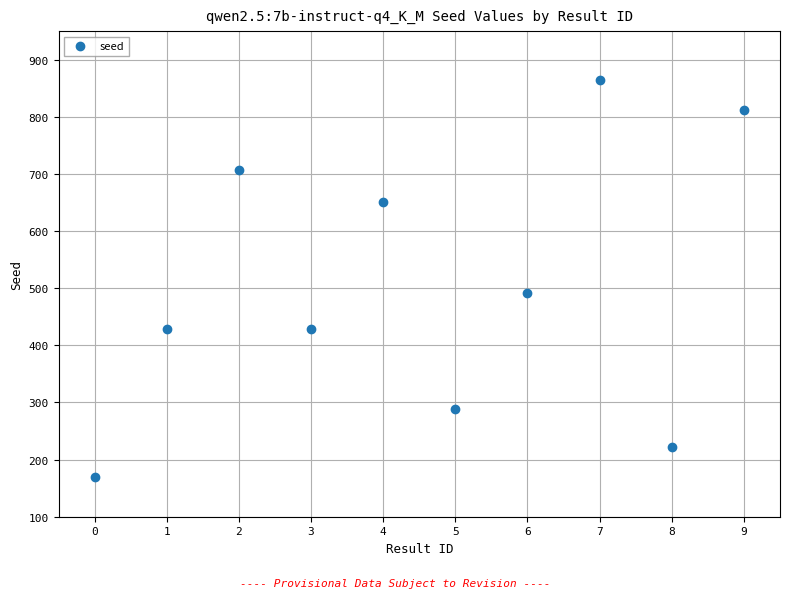

What Y value in the scatter plot is closest to 516?

491